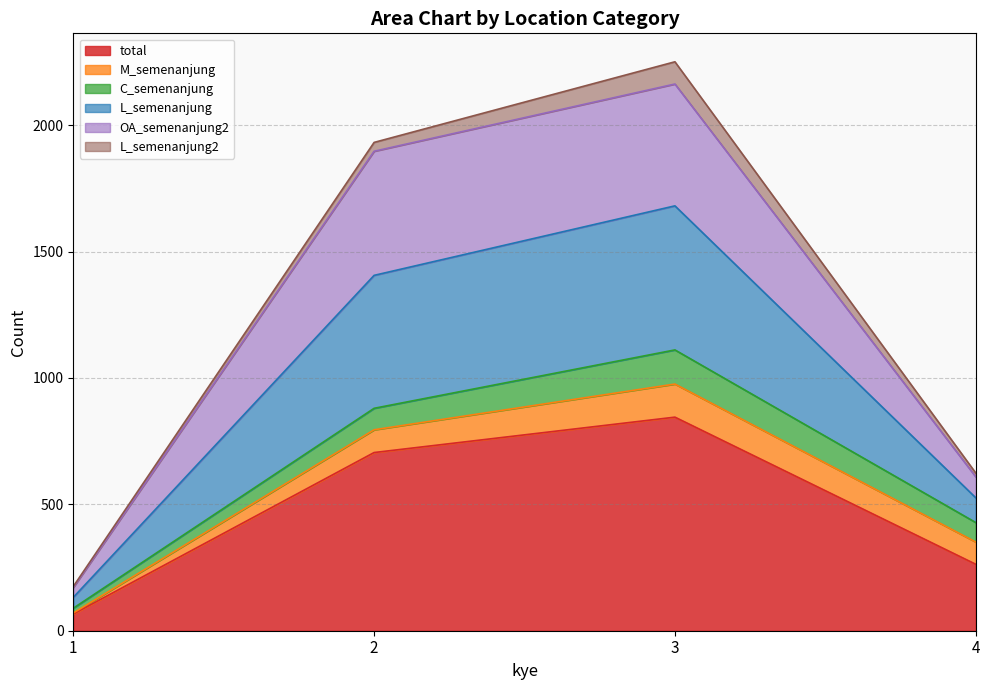

At which label does total reach its minimum?

1